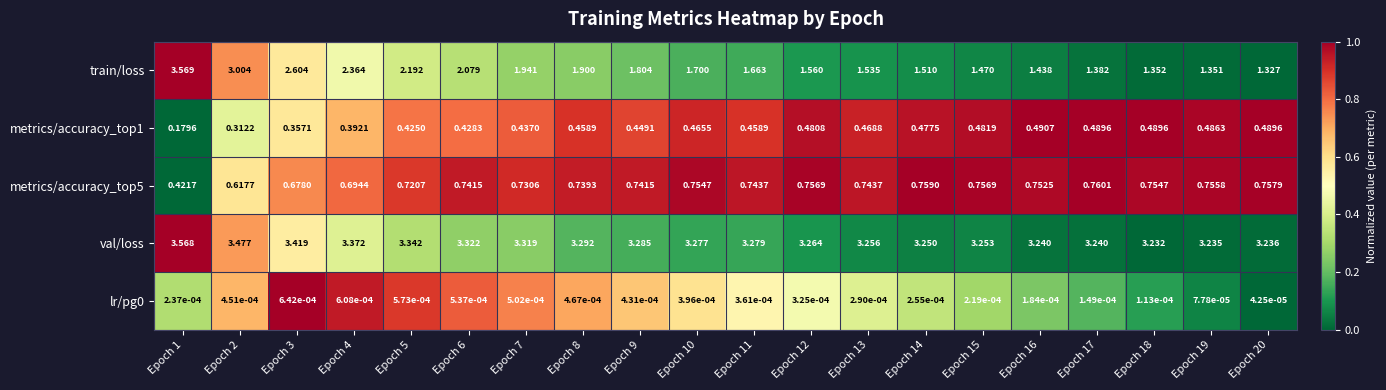

Between Epoch 10 and Epoch 18, which series saw the biggest shift?

train/loss